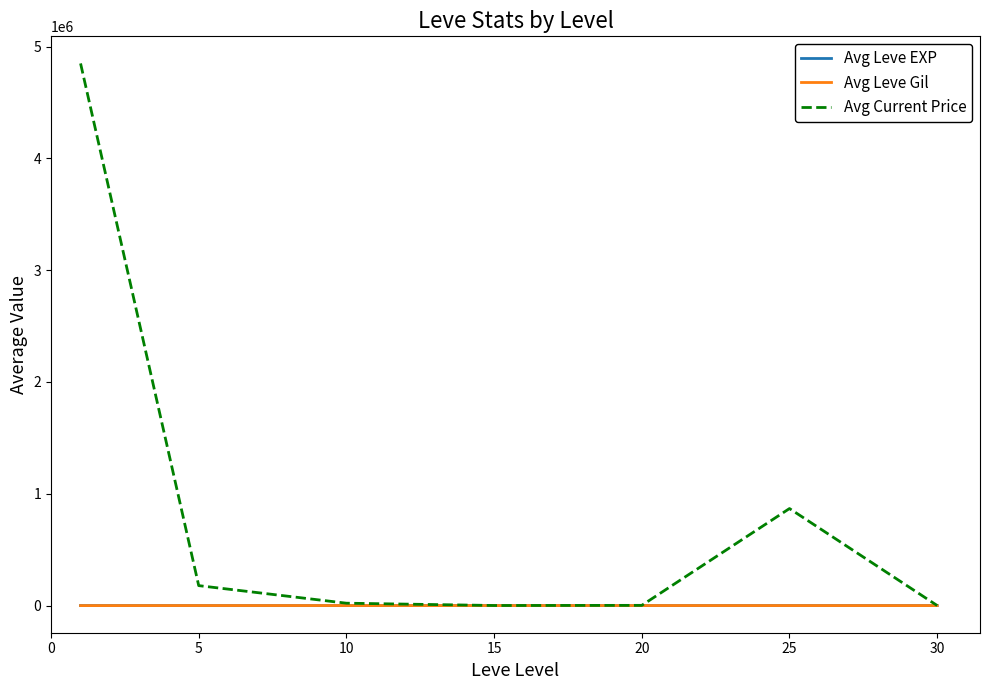

What is the maximum value shown in the chart?

4848995.7